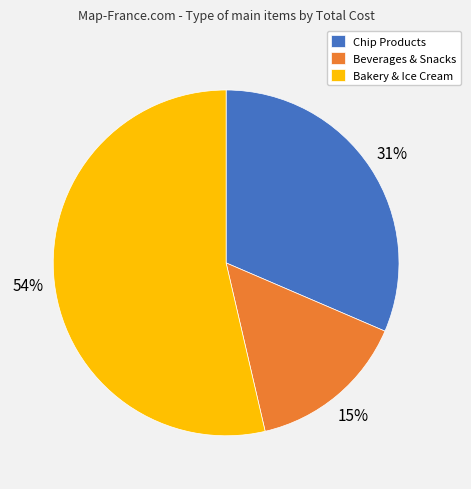

Does any single category account for the majority?

Yes